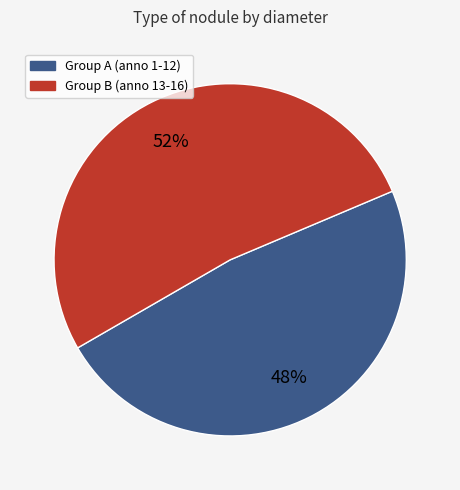

Is there any slice that represents more than half of the pie?

Yes